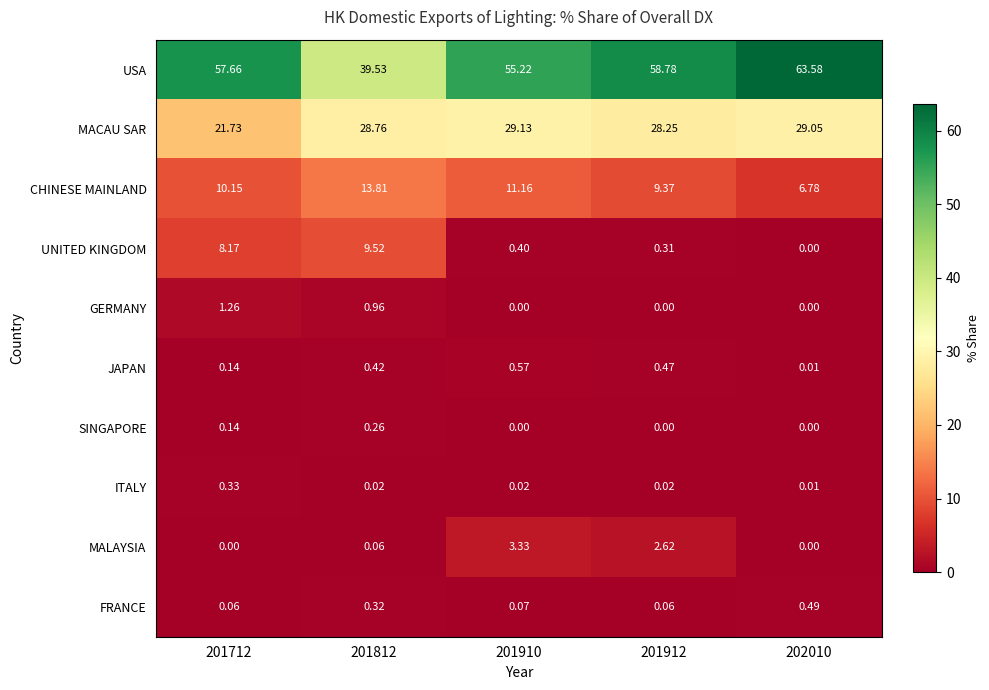

At how many categories does at least one series exceed 48?

4